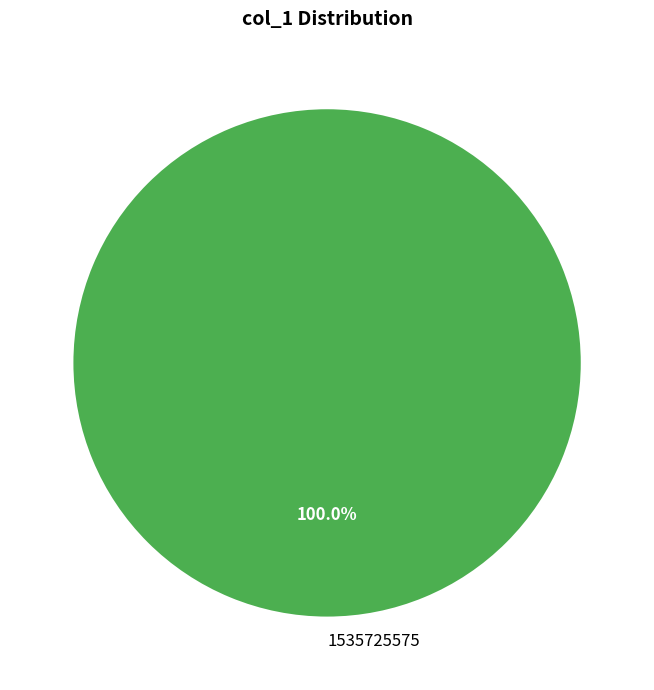

Which category accounts for the majority?

1535725575